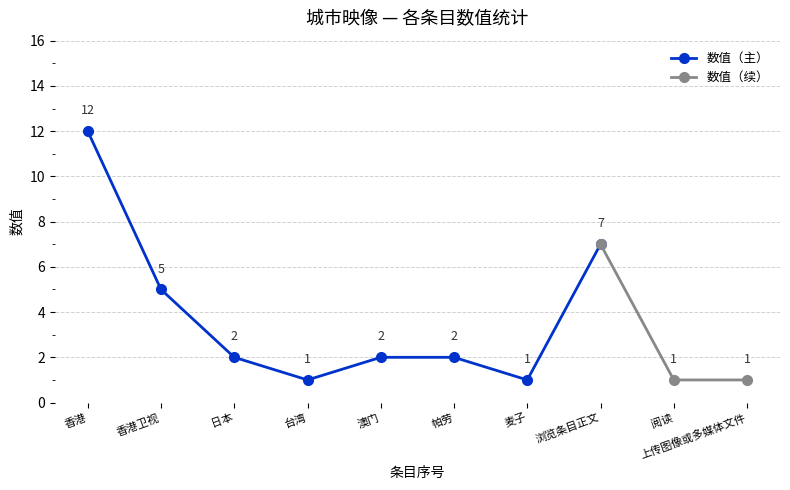

Where is 数值（主） nearest to the value 6?

香港卫视